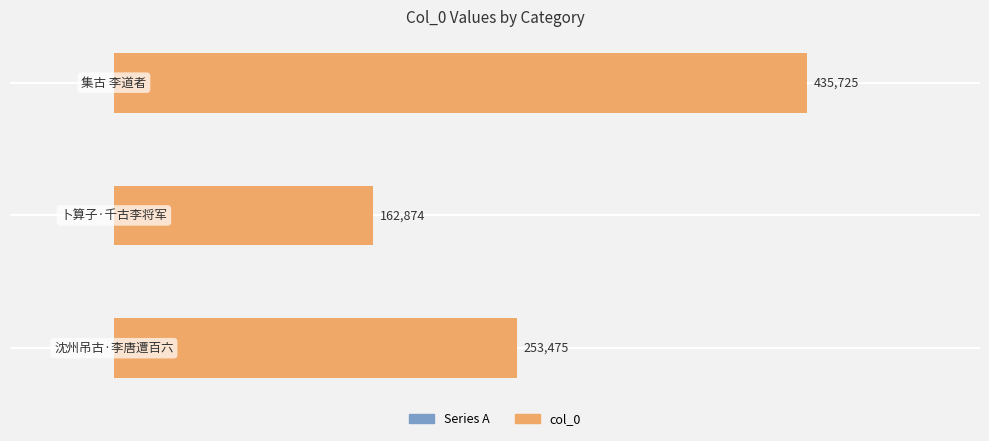

What is the average value?

284025